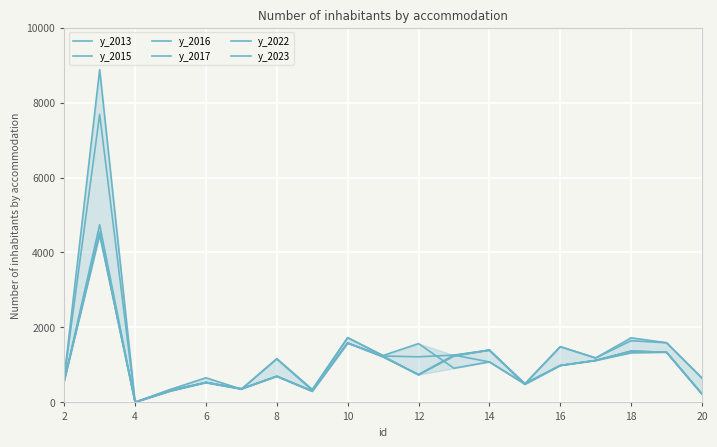

Count the number of data series in this chart.

6